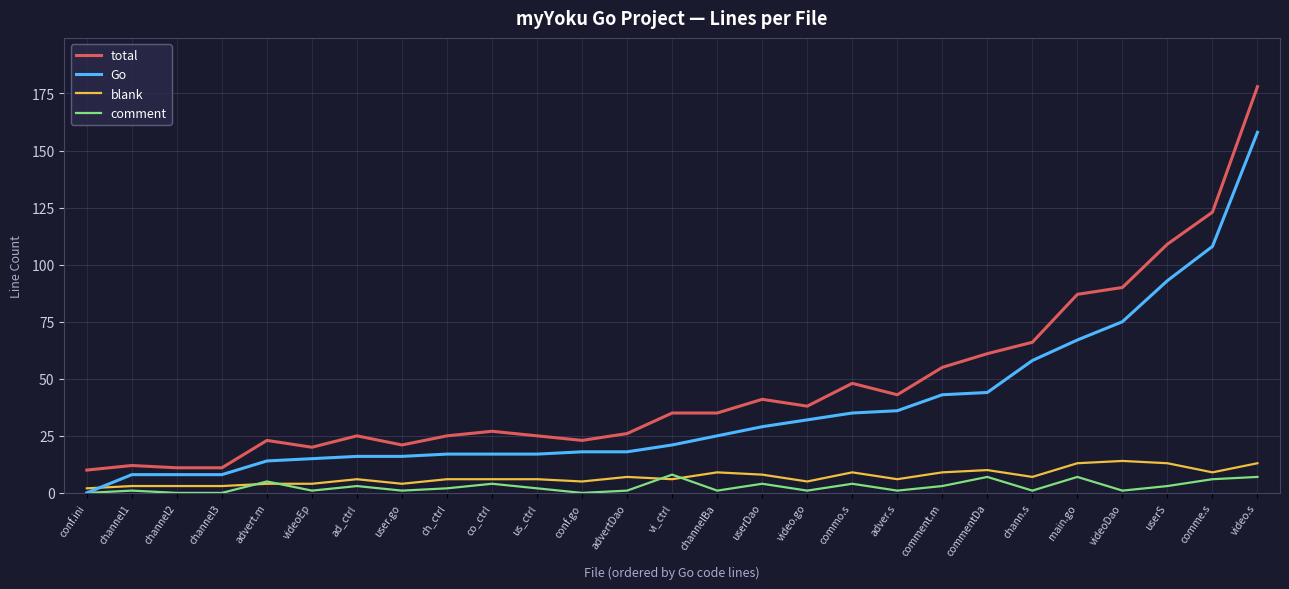

Reading left to right, transcribe all the data shown in this chart.

total: 10	12	11	11	23	20	25	21	25	27	25	23	26	35	35	41	38	48	43	55	61	66	87	90	109	123	178
Go: 0	8	8	8	14	15	16	16	17	17	17	18	18	21	25	29	32	35	36	43	44	58	67	75	93	108	158
blank: 2	3	3	3	4	4	6	4	6	6	6	5	7	6	9	8	5	9	6	9	10	7	13	14	13	9	13
comment: 0	1	0	0	5	1	3	1	2	4	2	0	1	8	1	4	1	4	1	3	7	1	7	1	3	6	7